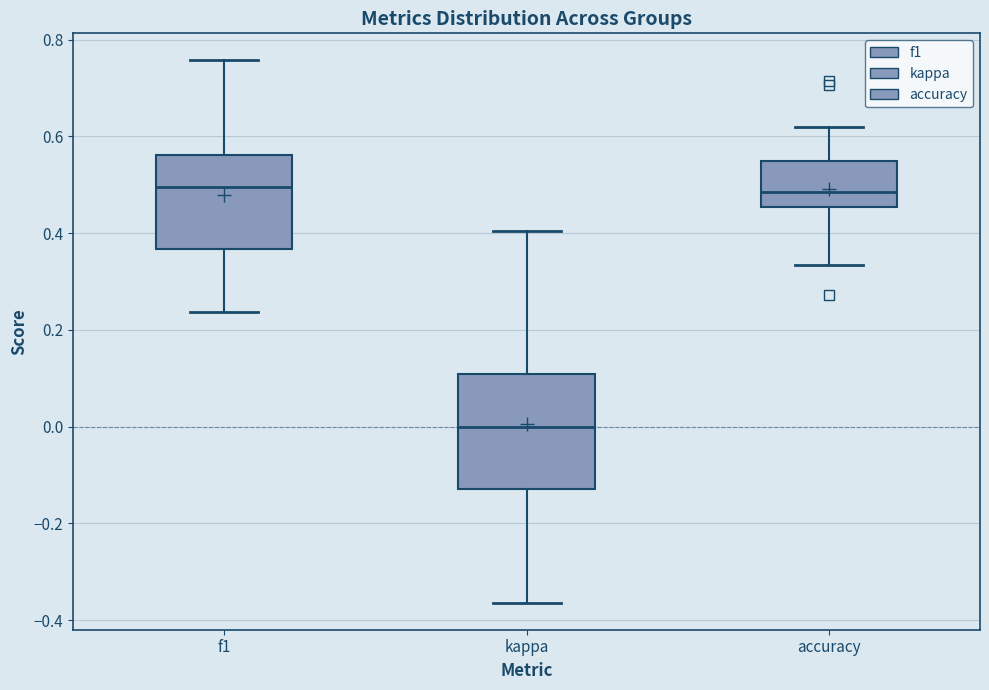

Reading left to right, transcribe this box plot: for each box, give where its median line is, the range the box spans, and where its two whiskers end, as read against the y-axis. The values are not printed on the chart, so give them approximately, as read against the axis.

f1: median 0.50, box 0.36 to 0.56, whiskers 0.24 to 0.76
kappa: median 0.00, box -0.12 to 0.10, whiskers -0.36 to 0.40
accuracy: median 0.48, box 0.46 to 0.56, whiskers 0.34 to 0.62